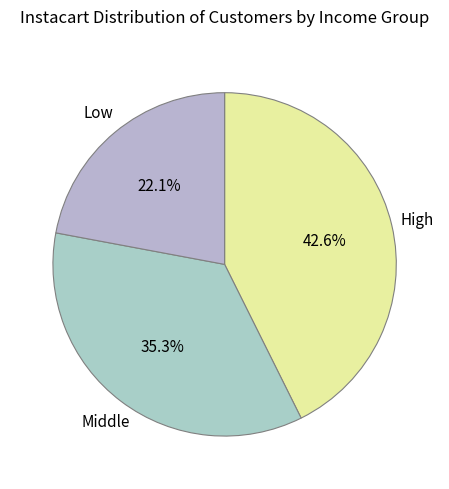

Rank the categories by value from lowest to highest.

Low, Middle, High